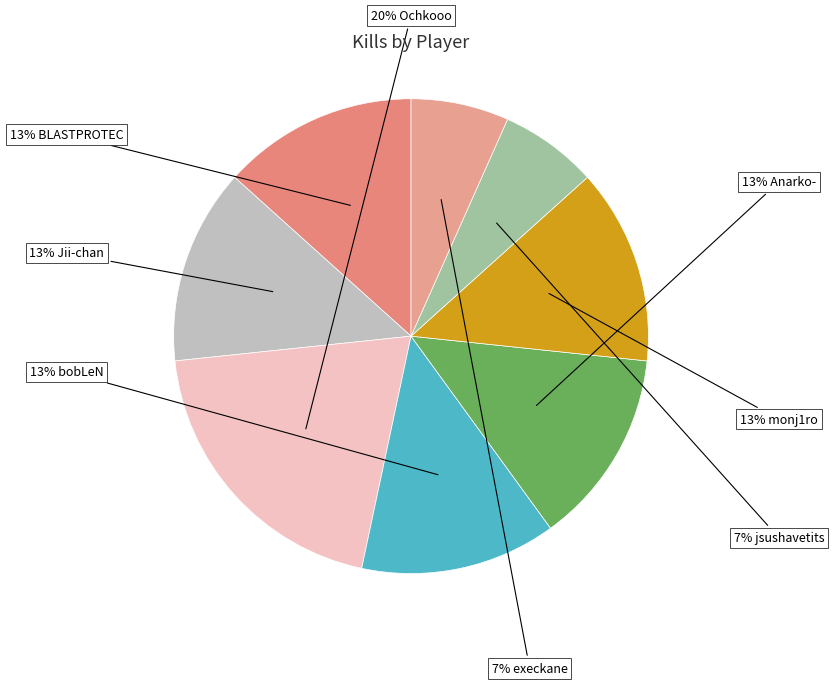

Is there a majority slice in this chart?

No